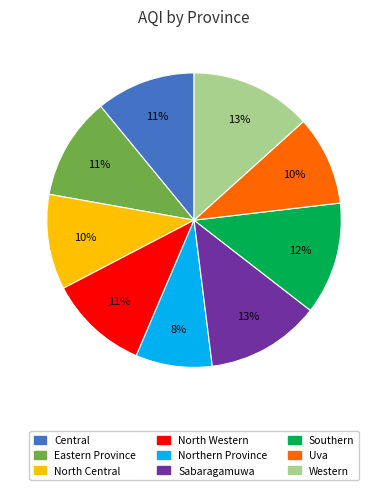

What is the smallest slice in the pie chart?

Northern Province